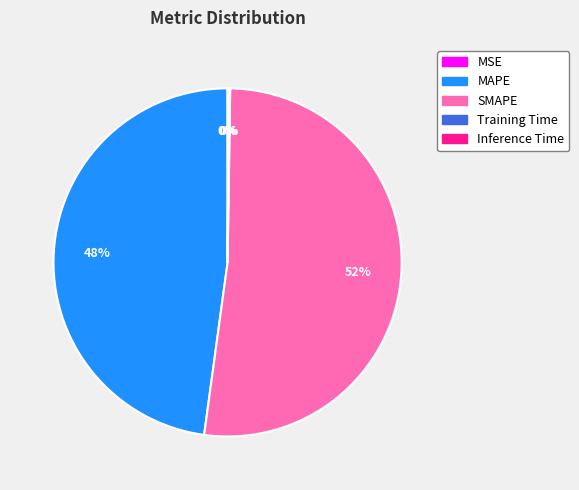

Which slice is the largest?

SMAPE